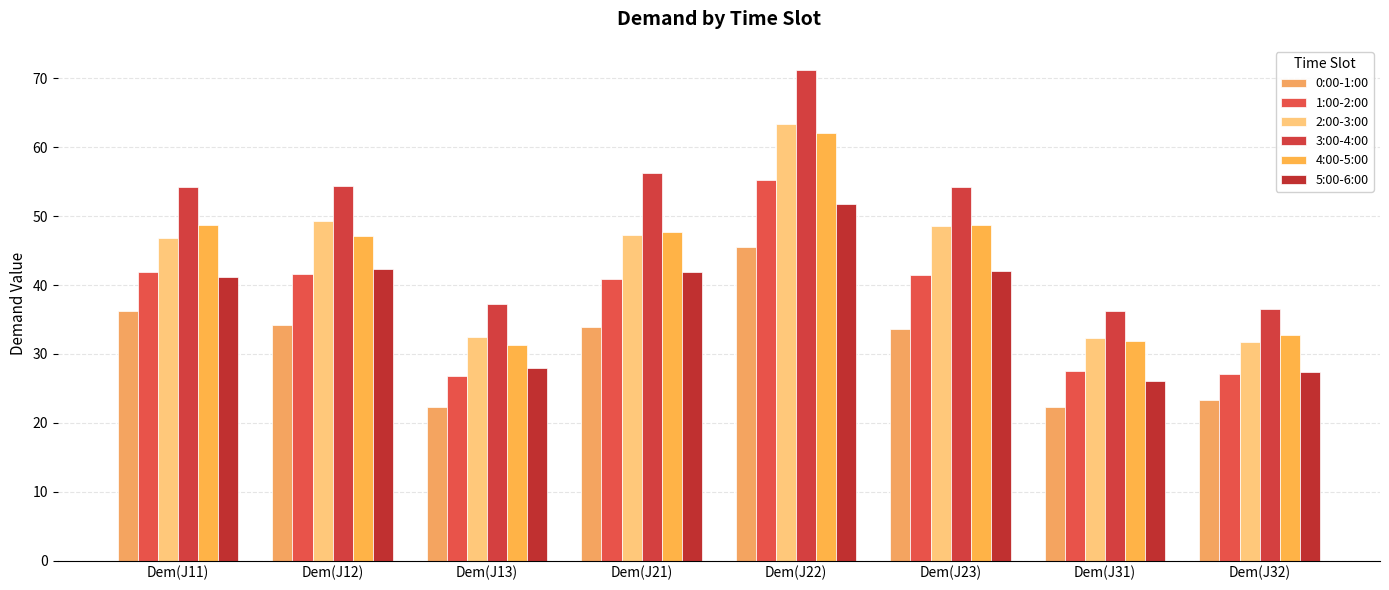

How many data points in 0:00-1:00 are above 33?

5